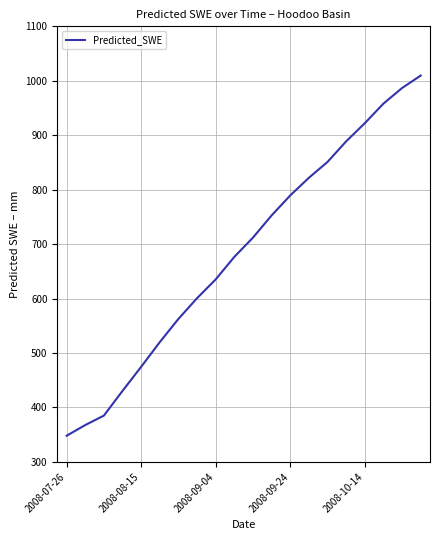

What is the smallest value displayed?

347.9